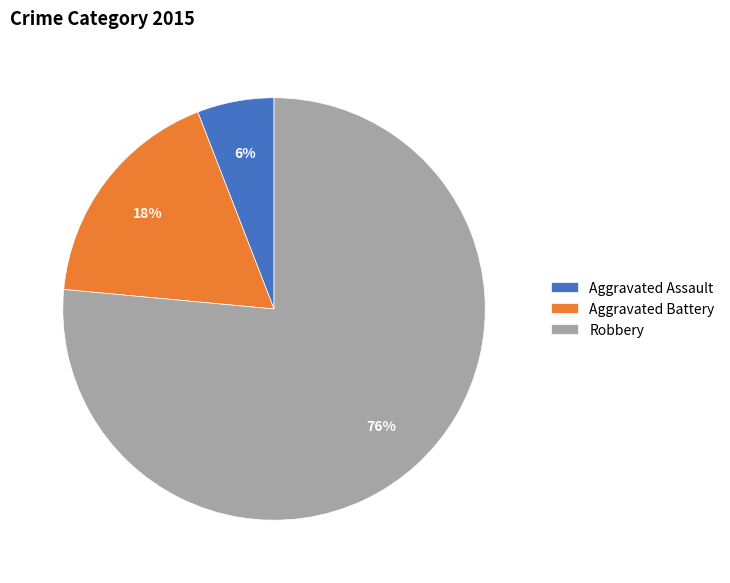

What percentage is the Aggravated Assault slice, to the nearest percent?

6%